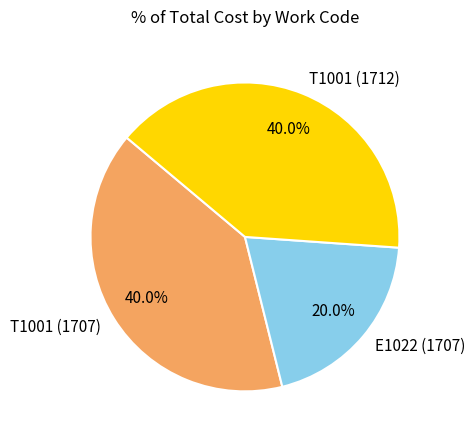

Combined, what portion of the pie is E1022 (1707) and T1001 (1707)?

60.0%